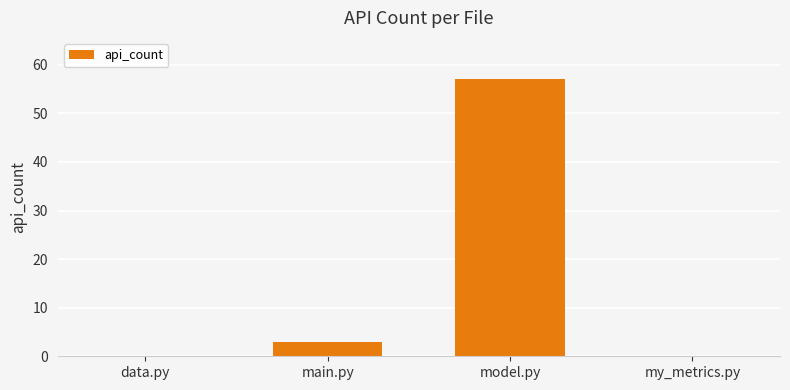

Which has a higher value, main.py or my_metrics.py?

main.py